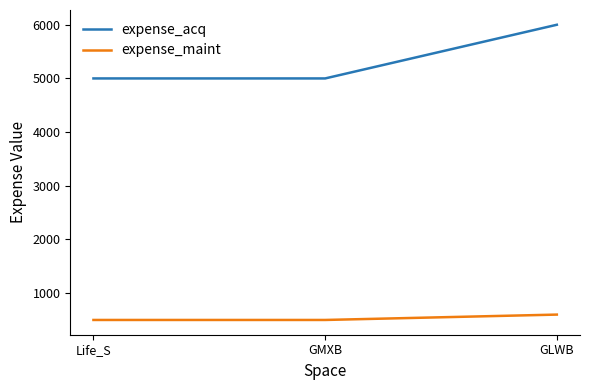

Reading left to right, transcribe all the data shown in this chart.

expense_acq: 5000	5000	6000
expense_maint: 500	500	600